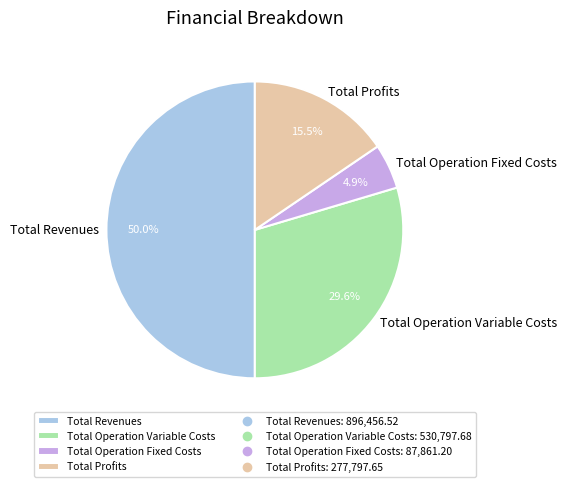

What is the largest slice in the pie chart?

Total Revenues